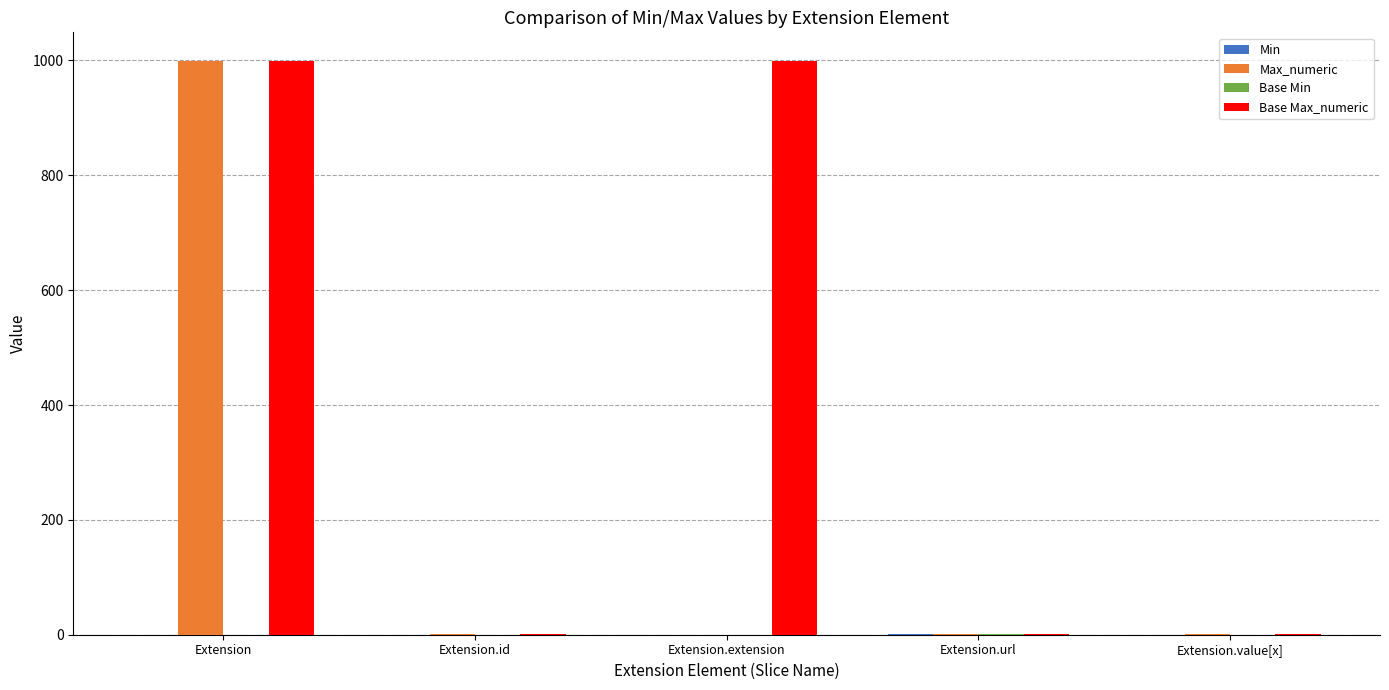

The value of Max_numeric at Extension is 999. True or false?

True